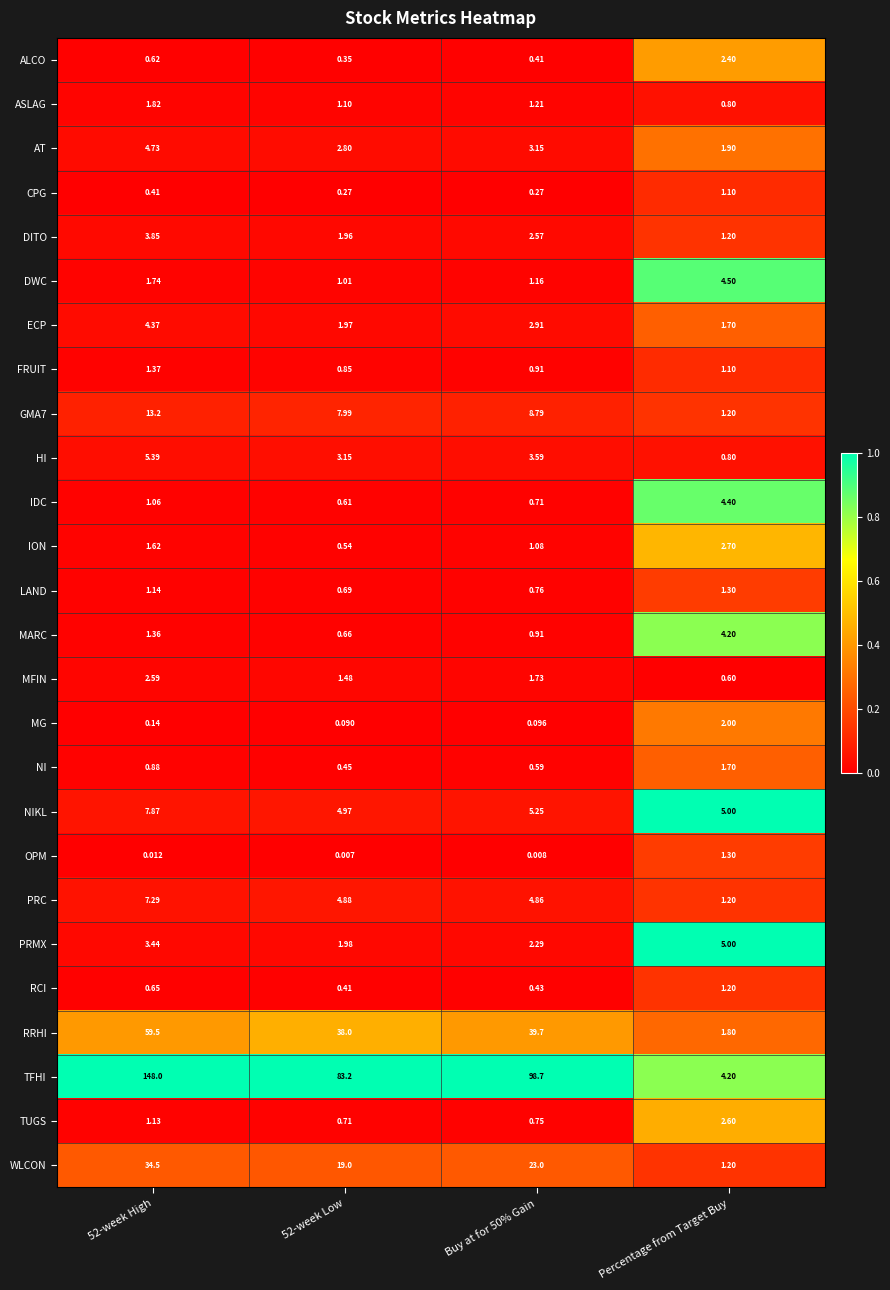

Which series has the largest total across all categories?

TFHI